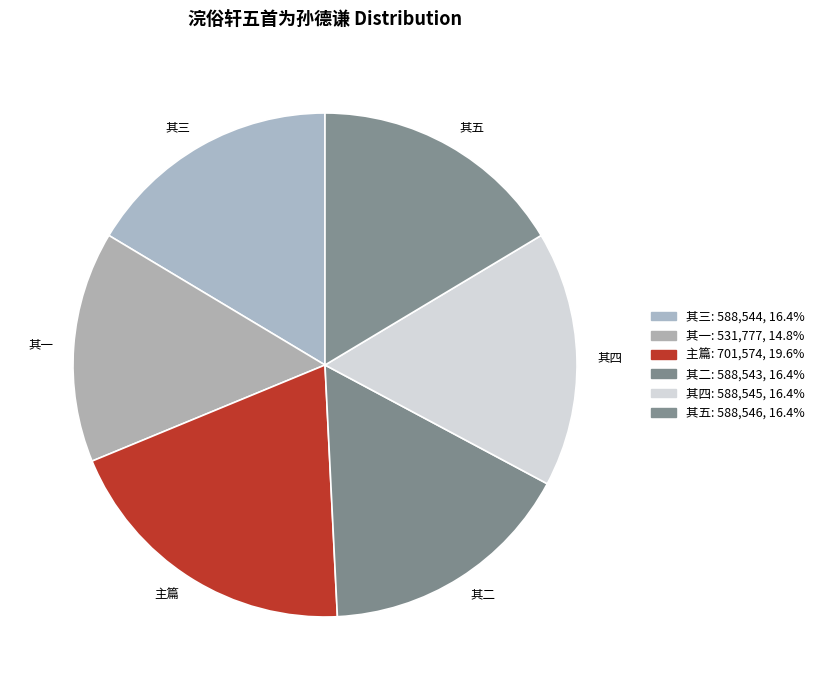

Do 其一 and 其三 together represent more than half of the pie?

No